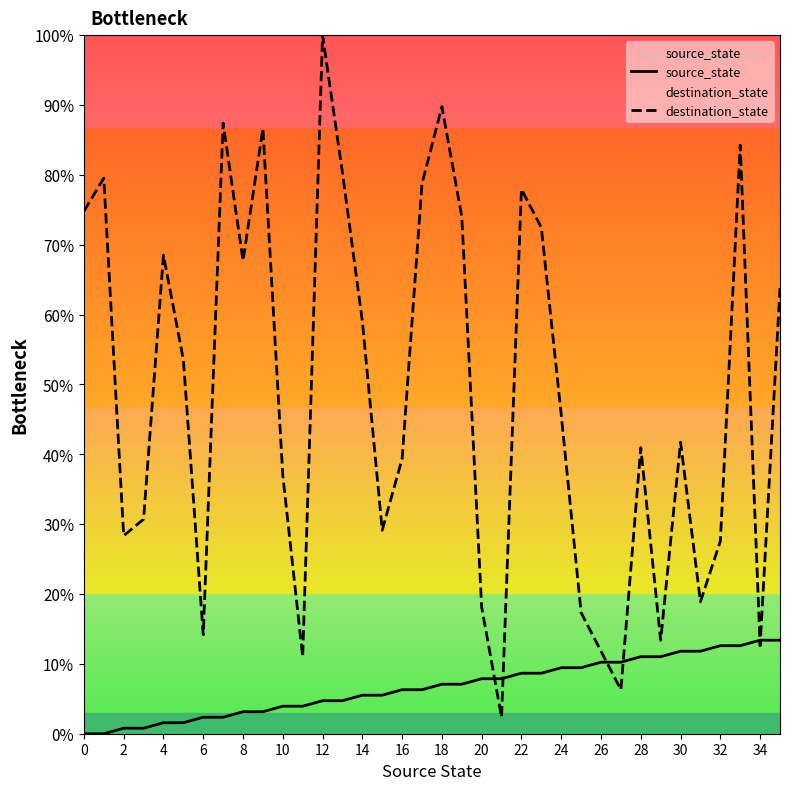

At which category is the sum across all series the highest?

12